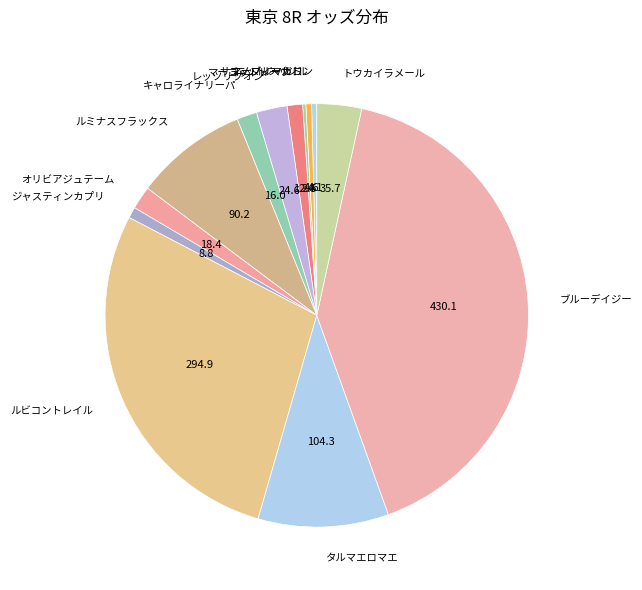

Approximately how many times larger is the value at ルミナスフラックス compared to ニットウバジル?

19.6